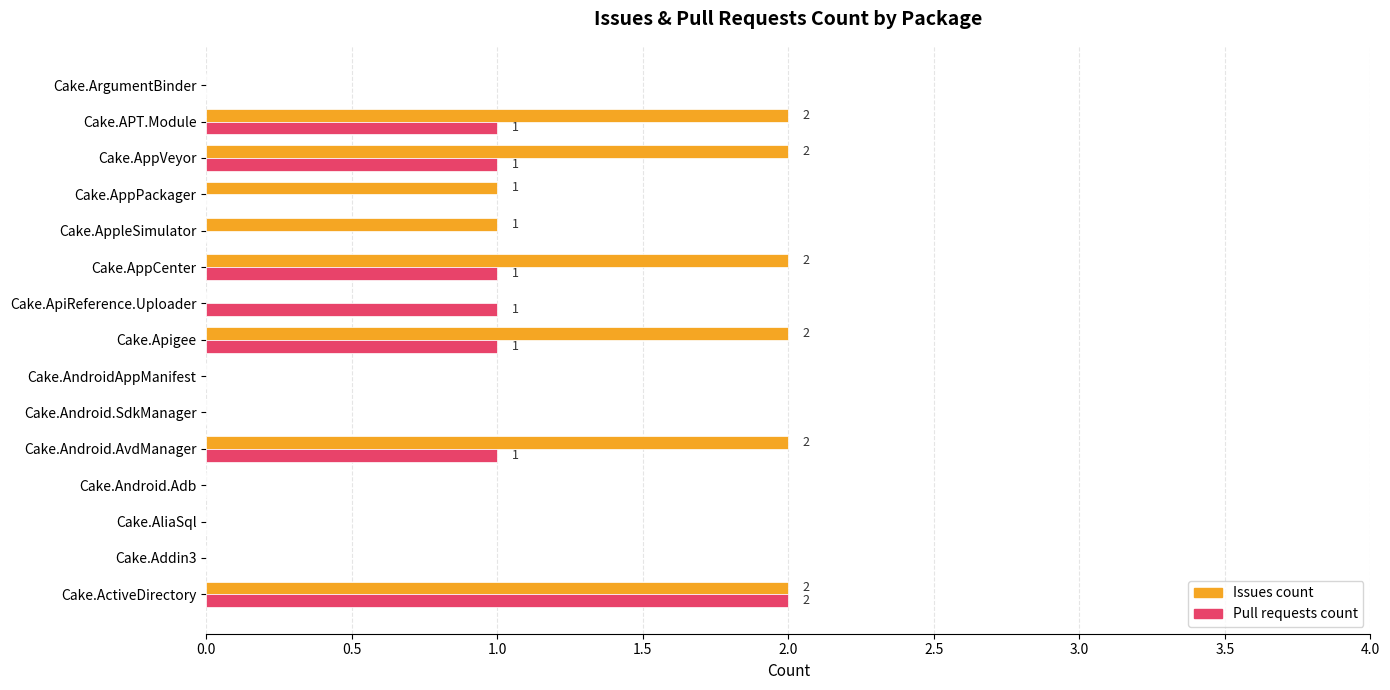

Which series changed the most between Cake.ActiveDirectory and Cake.AppPackager?

Pull requests count